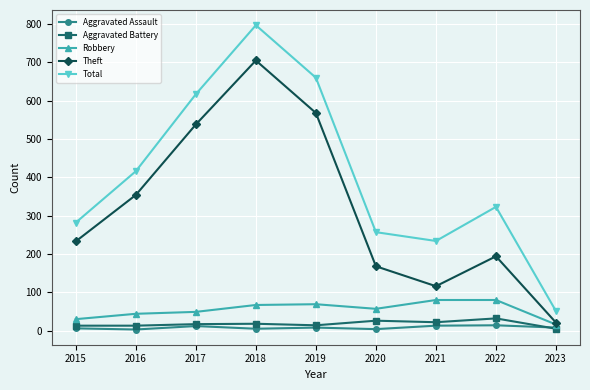

True or false: Aggravated Assault has more than 0 points higher than both neighbors.

True